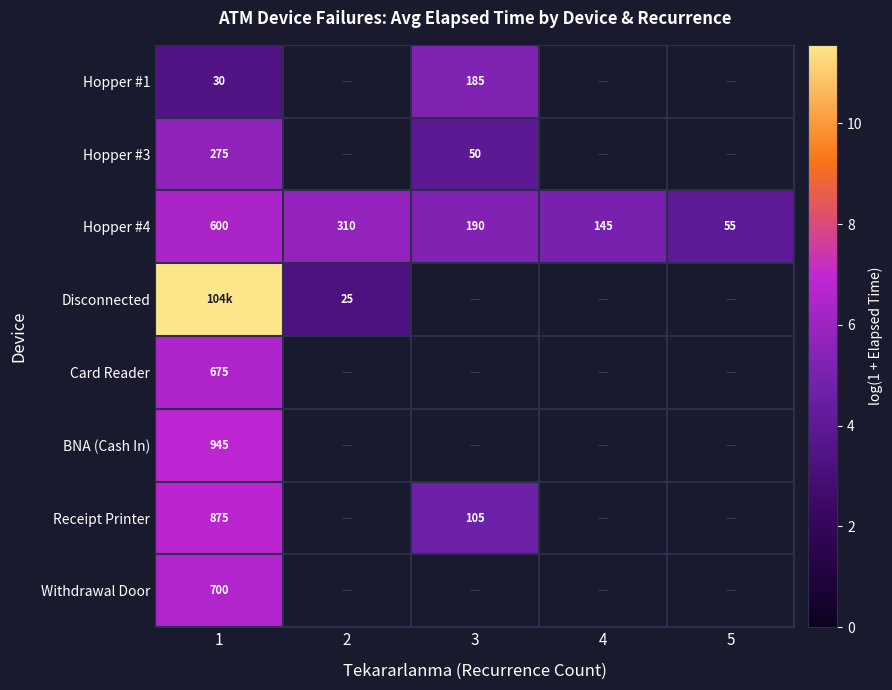

Which label corresponds to the smallest value in the chart?

2